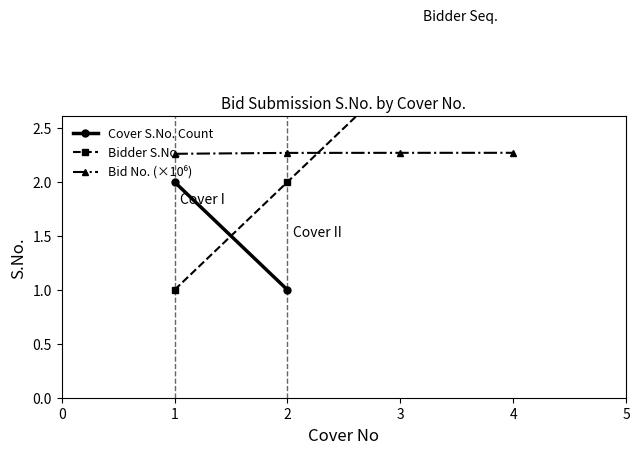

What is the approximate value at 2?

2